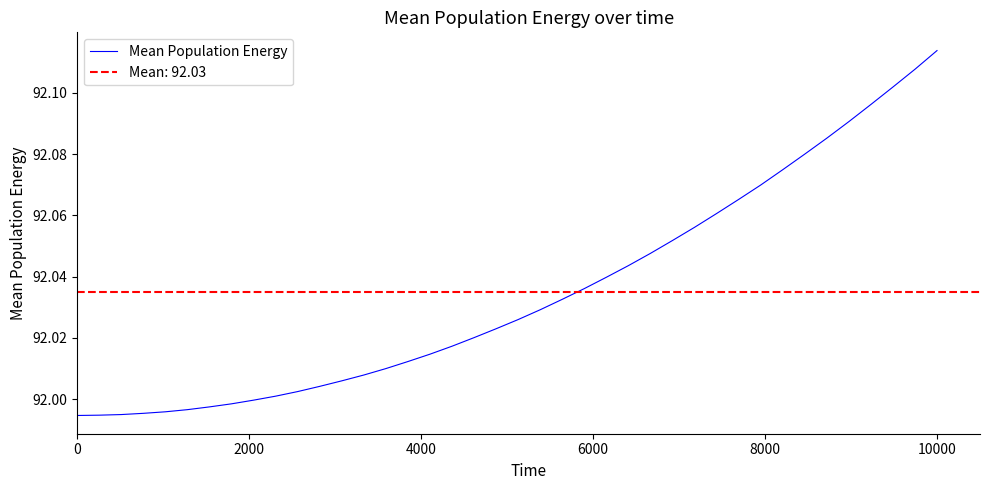

Does the chart display data point markers on the line(s)?

No